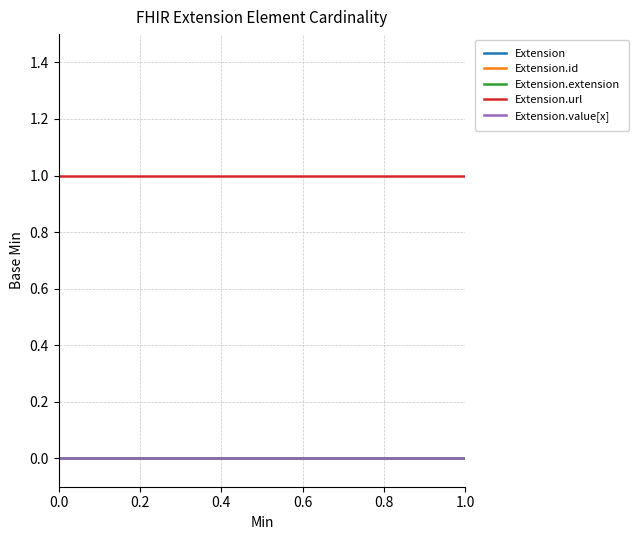

Reading left to right, transcribe all the data shown in this chart.

Extension: 0.0=0	0.2=0
Extension.id: 0.0=0	0.2=0
Extension.extension: 0.0=0	0.2=0
Extension.url: 0.0=1	0.2=1
Extension.value[x]: 0.0=0	0.2=0